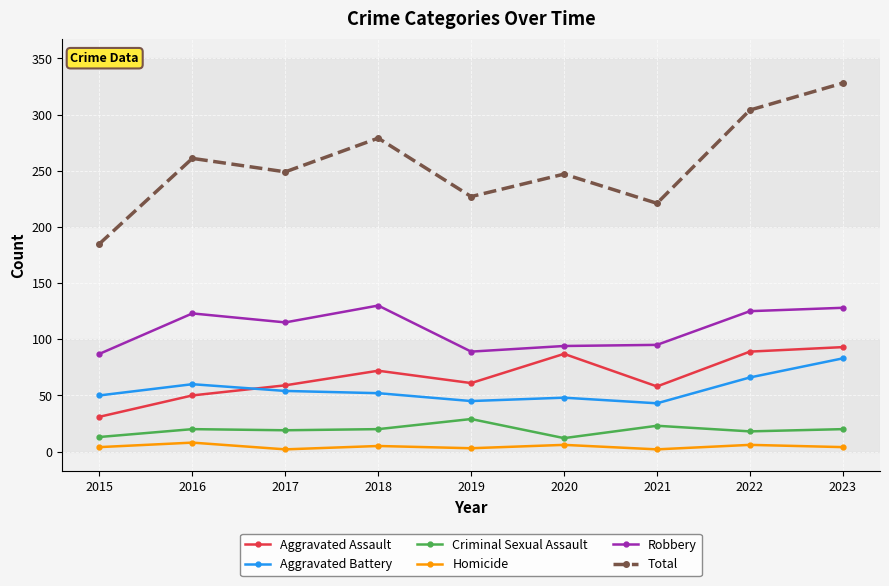

Which series changed the most between 2015 and 2017?

Total